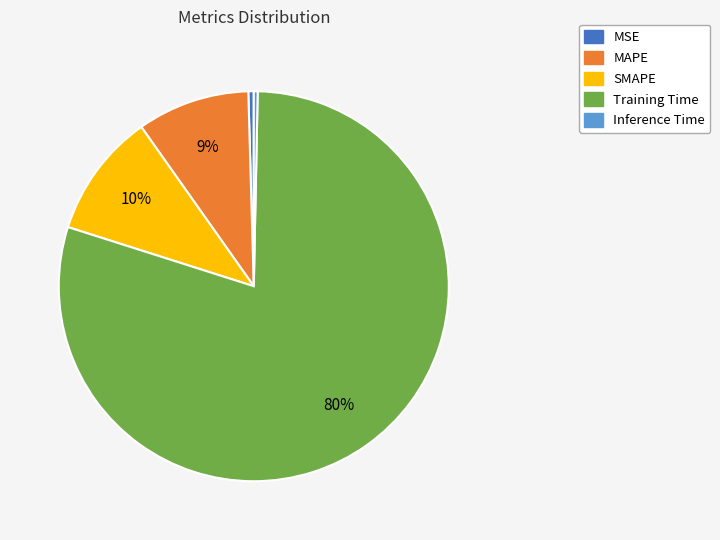

What is the largest slice in the pie chart?

Training Time